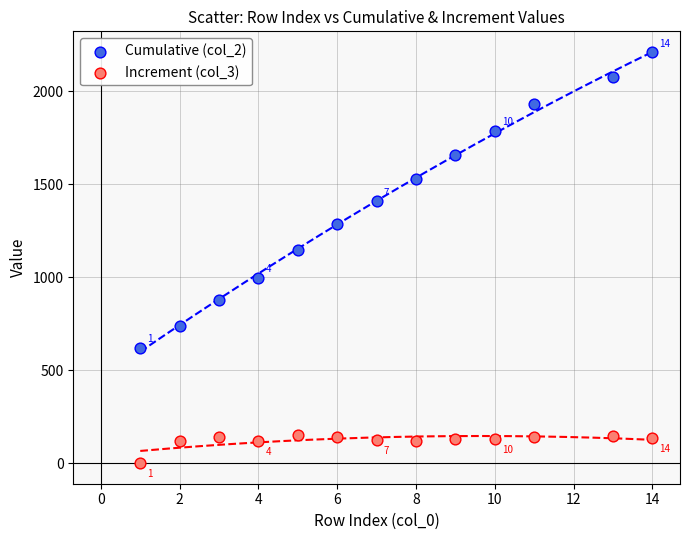

Which series reaches the minimum Y coordinate?

Increment (col_3)